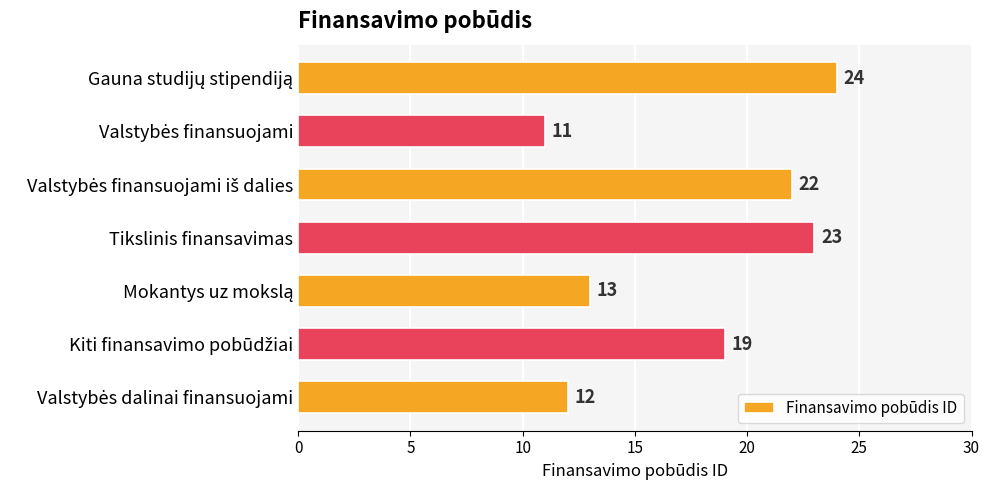

Reading bottom to top, transcribe all the data shown in this chart.

12	19	13	23	22	11	24